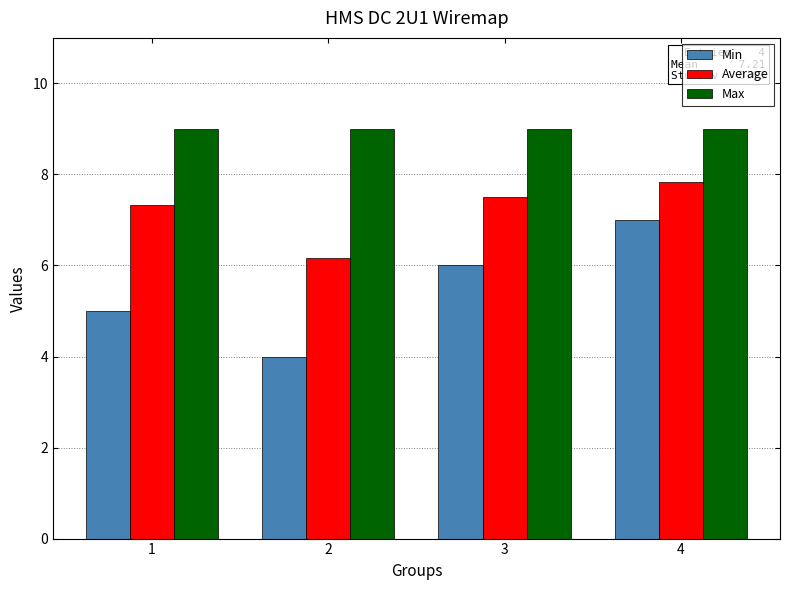

Which series has the largest range (max minus min)?

Min